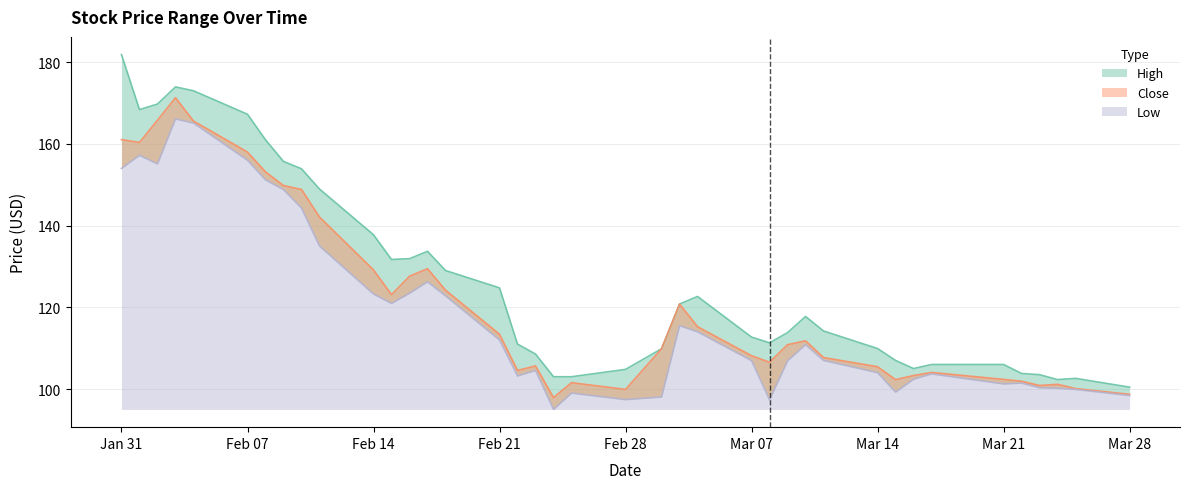

True or false: Low and Close intersect in this chart.

False